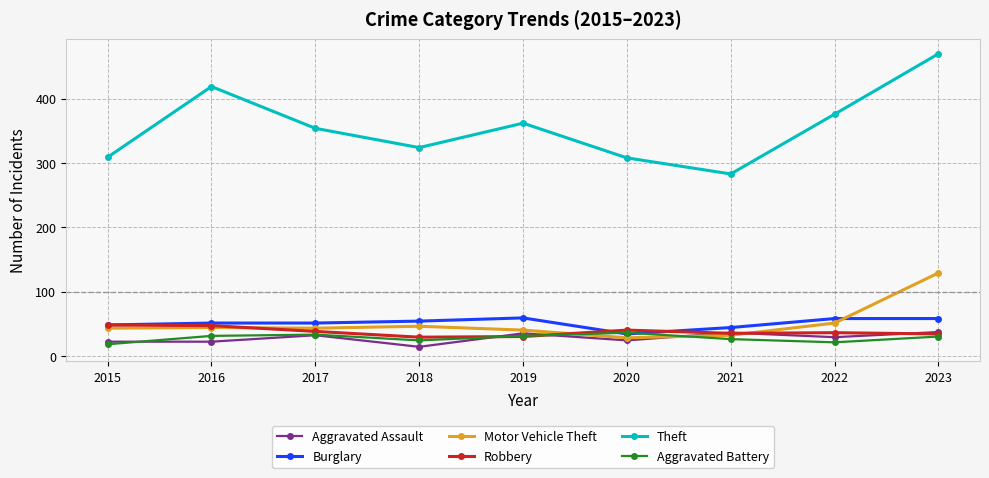

What is the sum of all Aggravated Assault values?

251